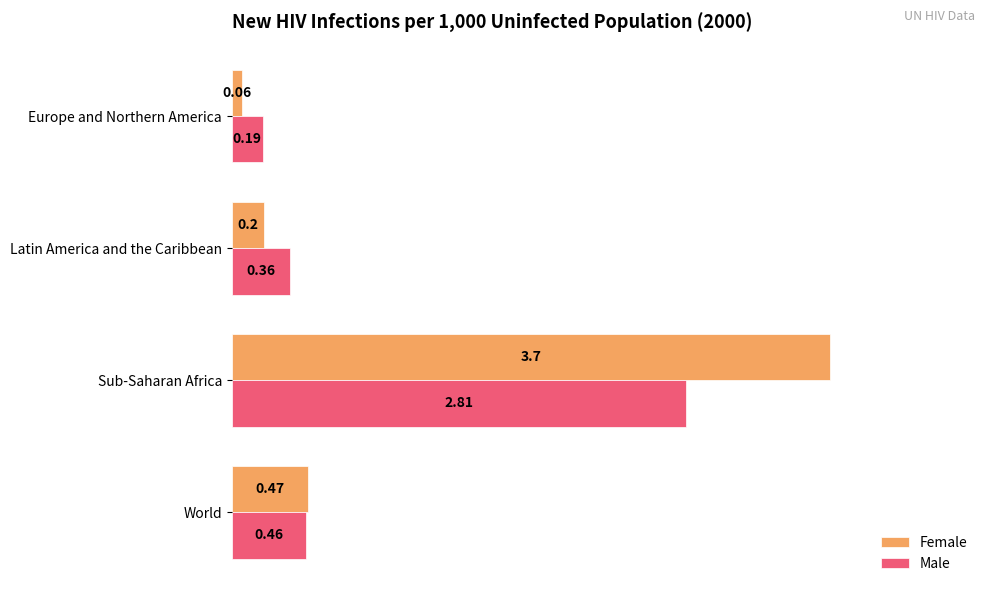

Is the value of Male at Latin America and the Caribbean greater than the value of Female at World?

No